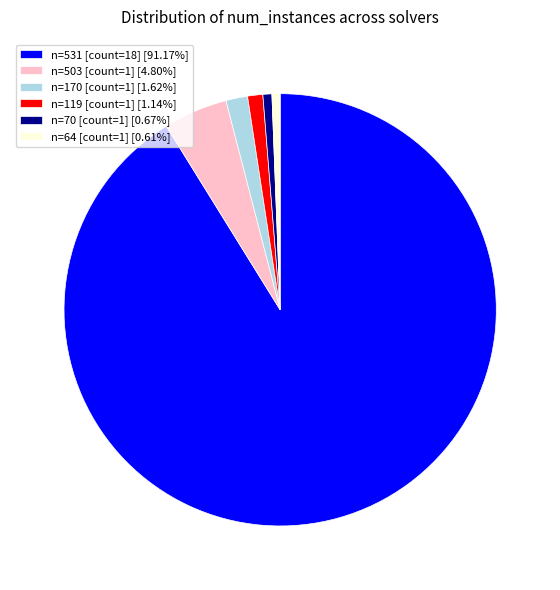

Combined, do n=64 [count=1] [0.61%] and n=119 [count=1] [1.14%] account for over 50%?

No